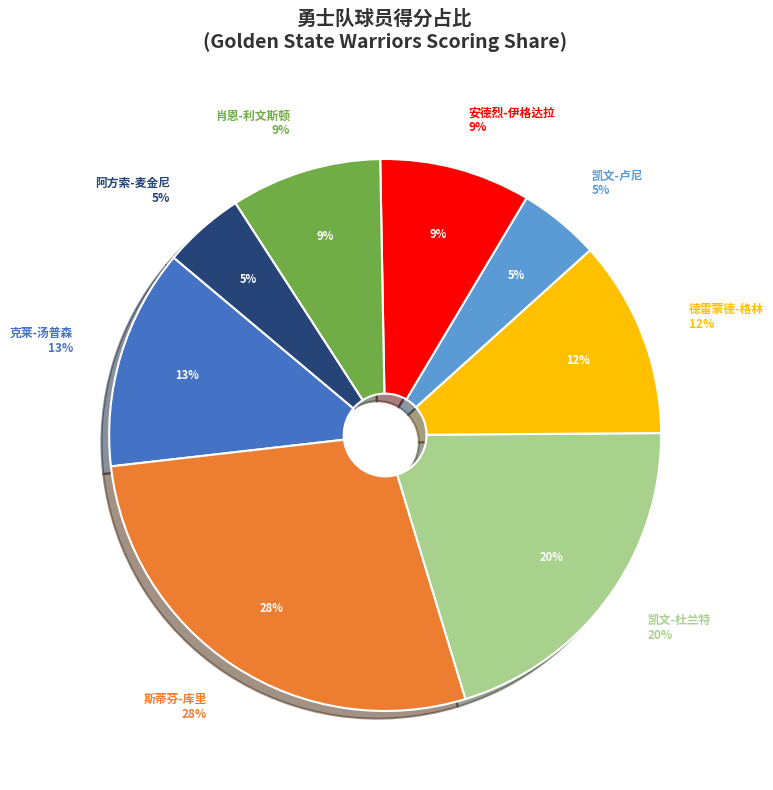

To the nearest percent, what portion does 克莱-汤普森 represent?

13%